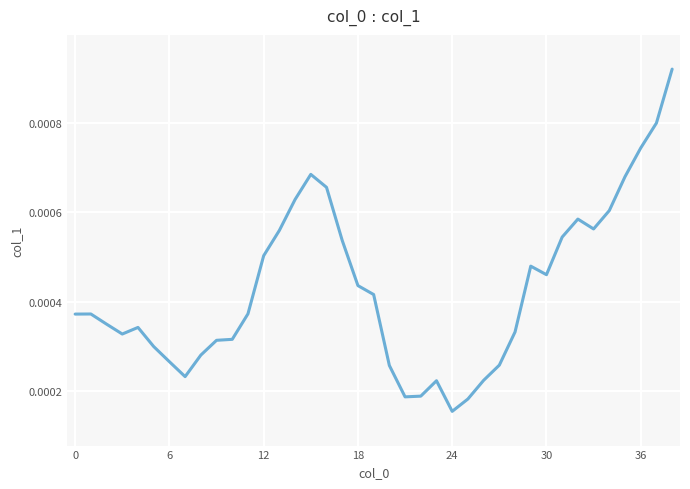

How many lines are shown in the chart?

1